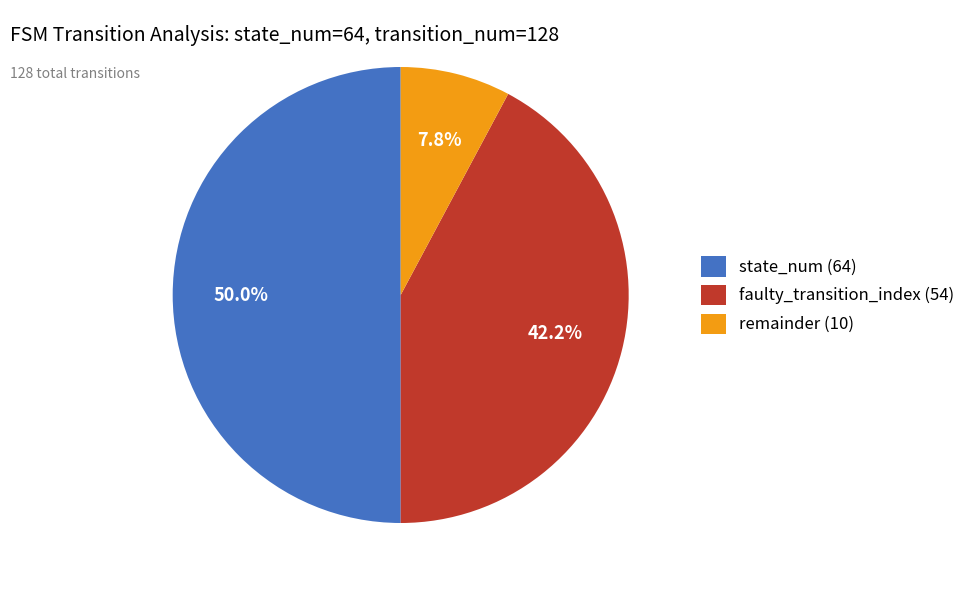

What portion of the pie excludes remainder (10)?

92.2%